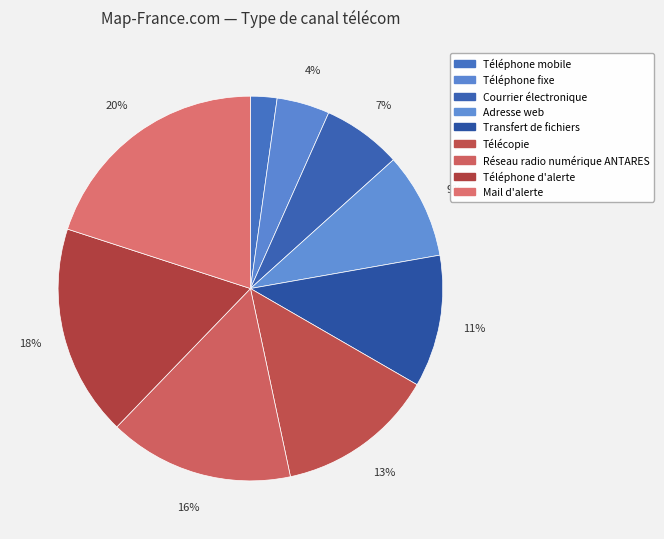

Is there a majority slice in this chart?

No